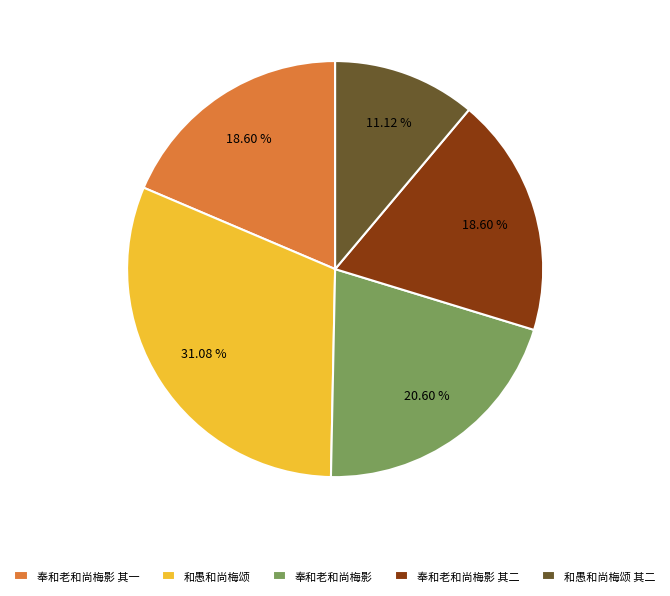

True or false: 奉和老和尚梅影 其一 accounts for 32% of the total.

False